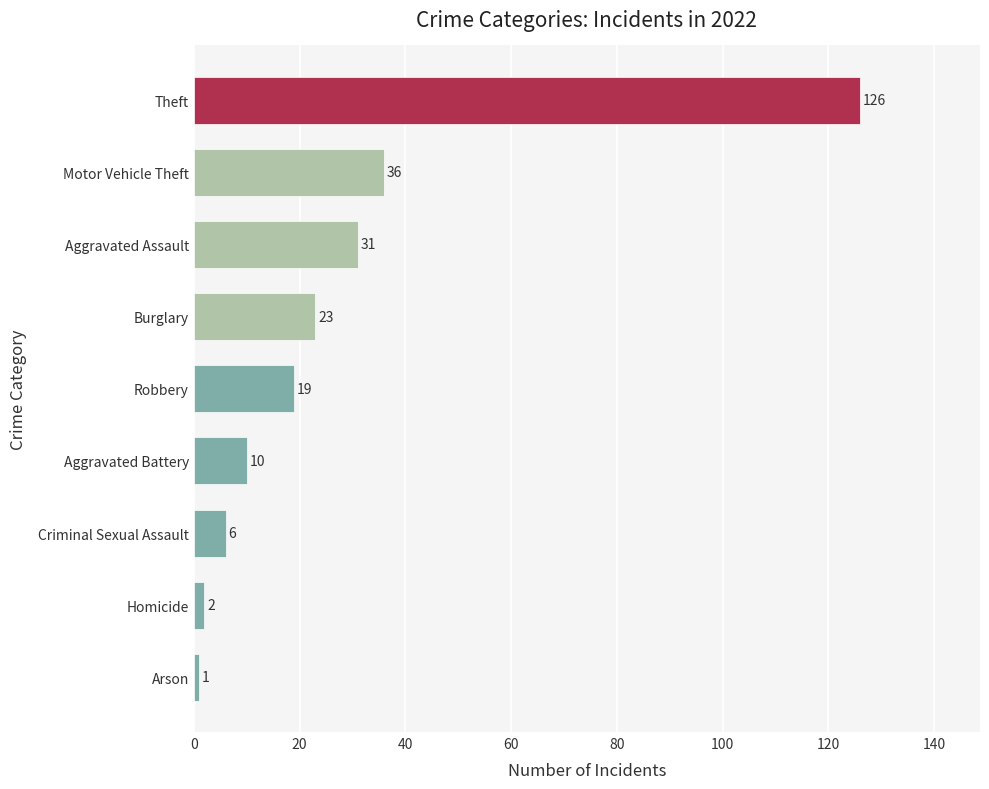

Is it true that the value at Criminal Sexual Assault is 6?

True